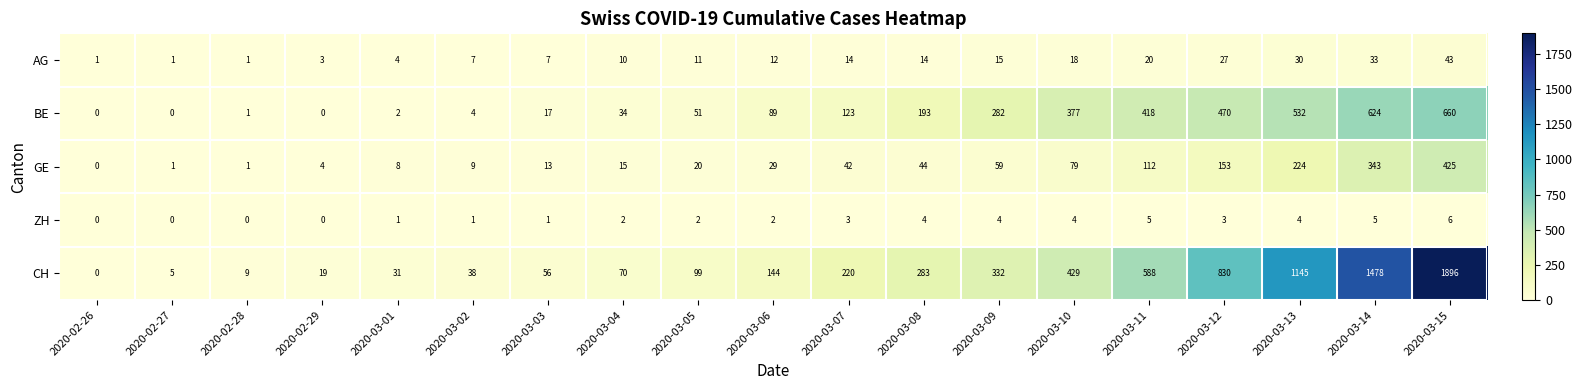

What is the difference between the GE values at 2020-03-14 and 2020-03-05?

323